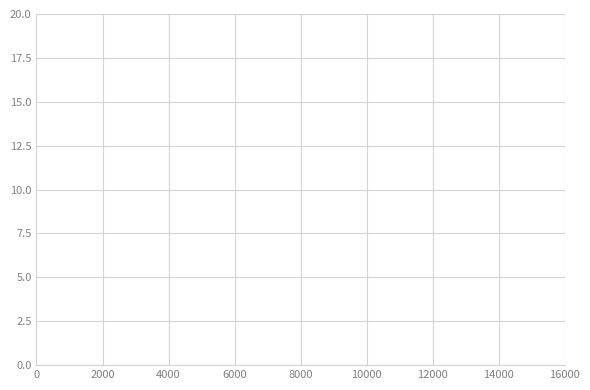

What is the value of the 1st point from the left?

5.9